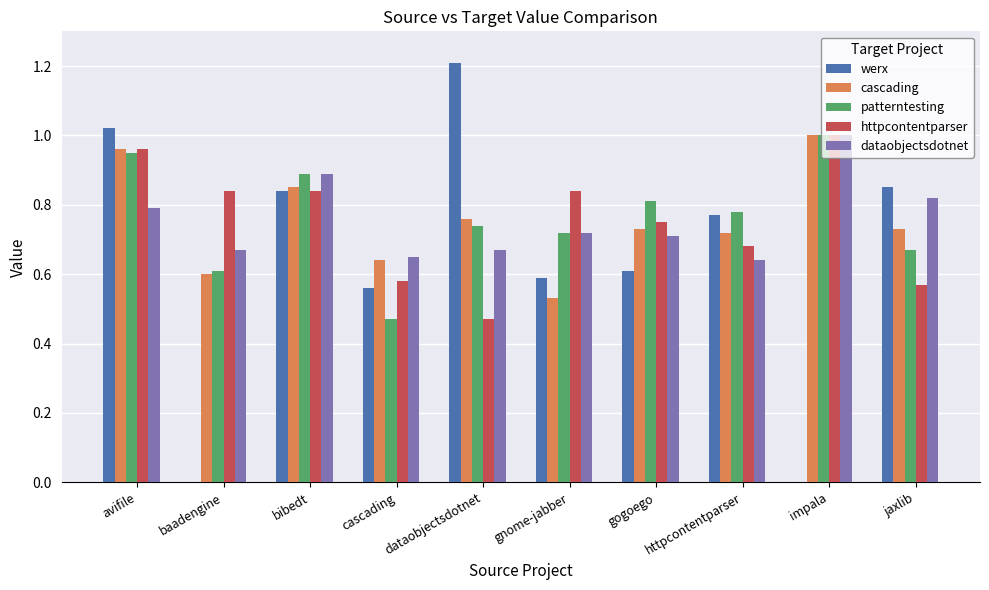

What are all the series names shown in the legend?

werx, cascading, patterntesting, httpcontentparser, dataobjectsdotnet